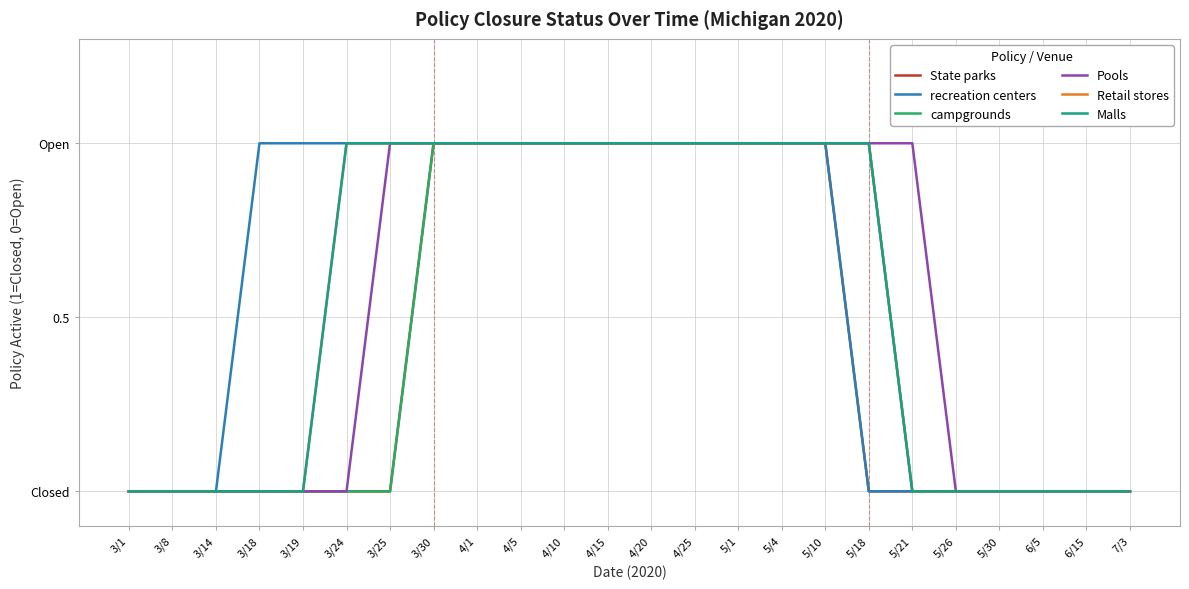

What is the label of the 15th point from the right?

4/5